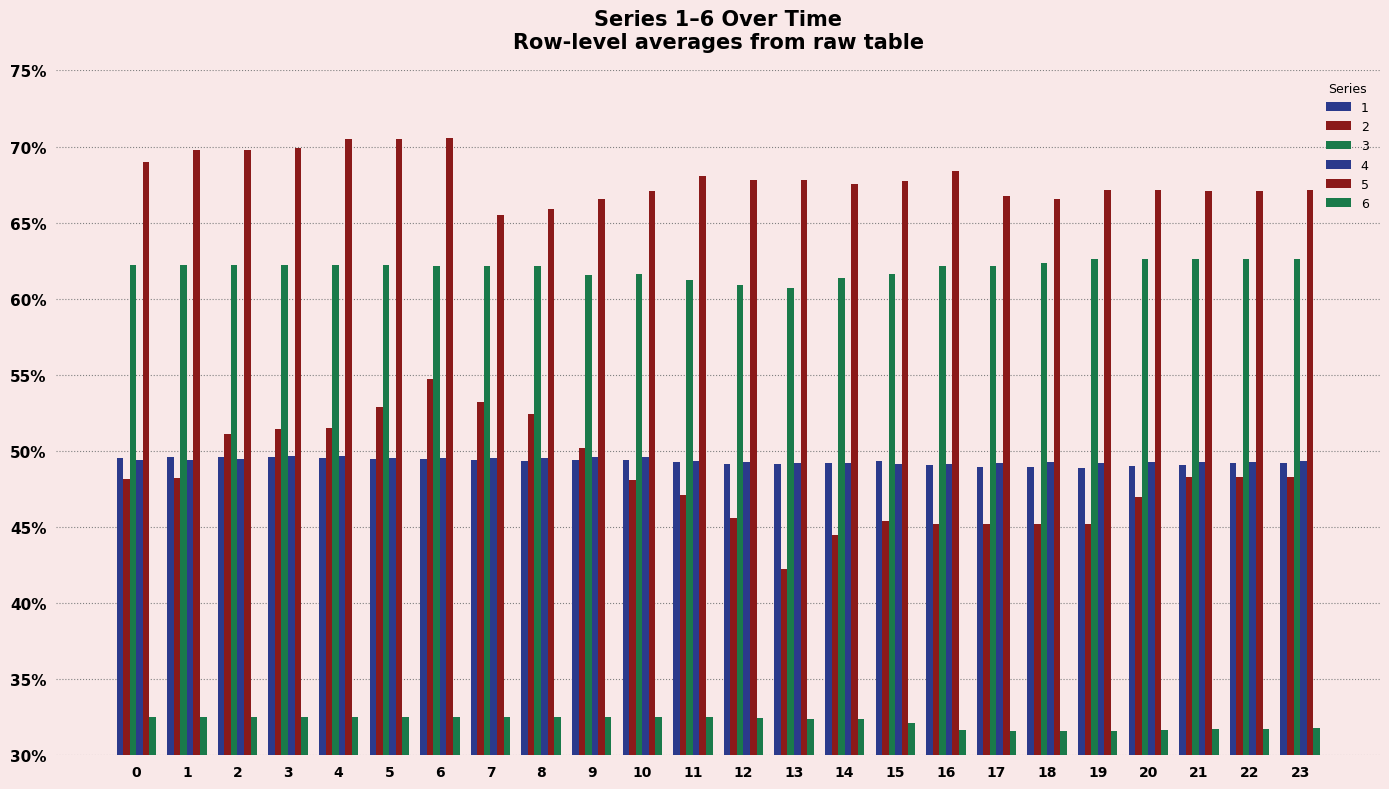

What is the value of the 3 bar at the 21st from the left?

0.6